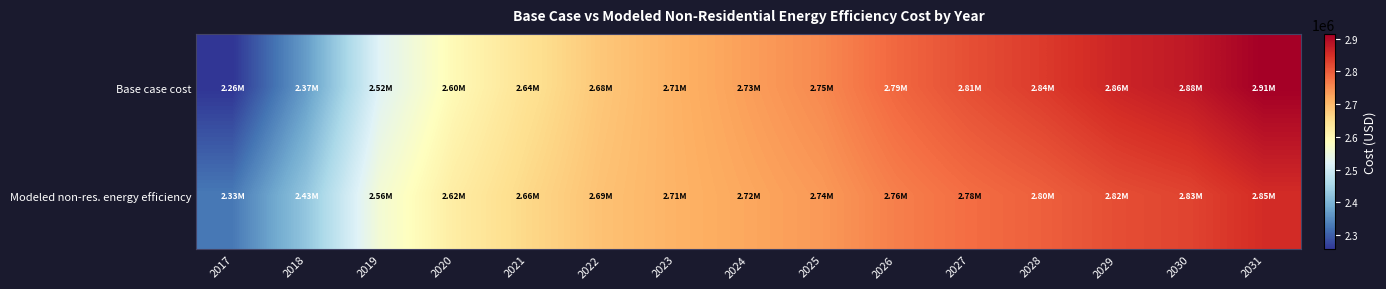

Which series changed the most between 2022 and 2028?

Base case cost